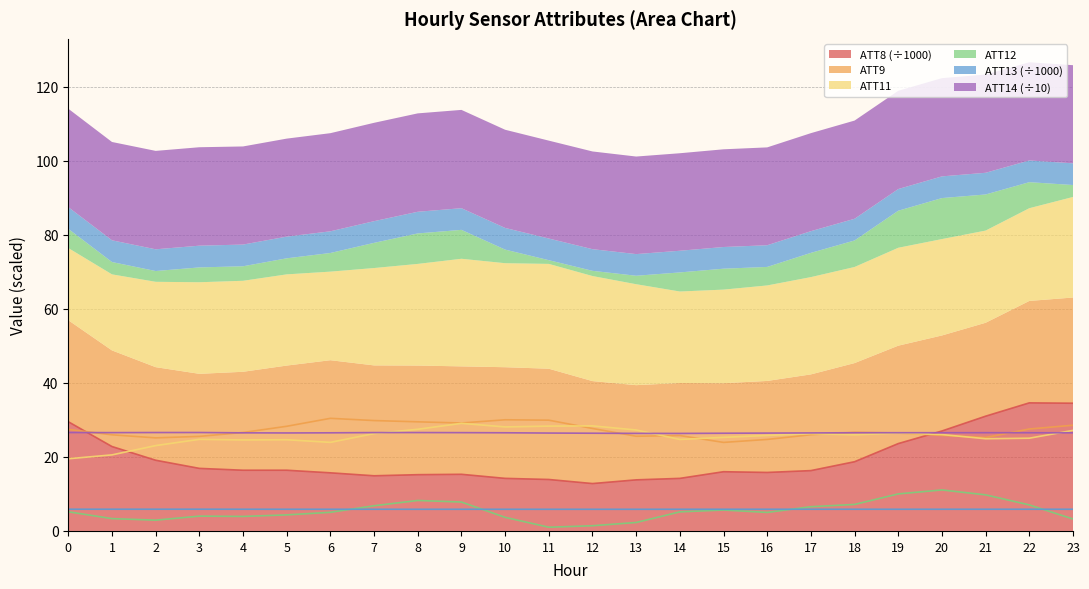

Does the chart display data point markers on the line(s)?

No